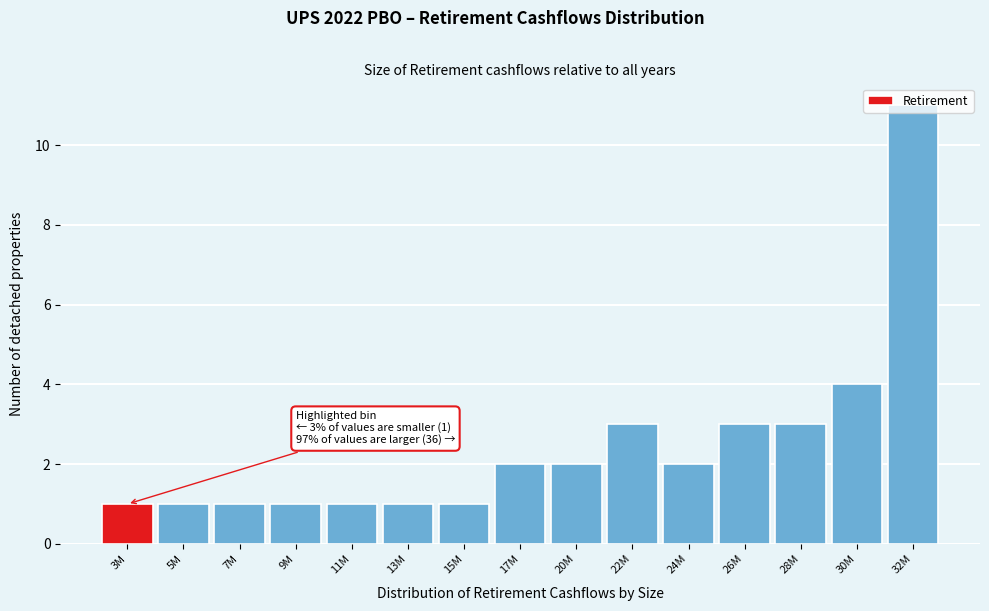

What is the difference between the maximum and minimum values?

10